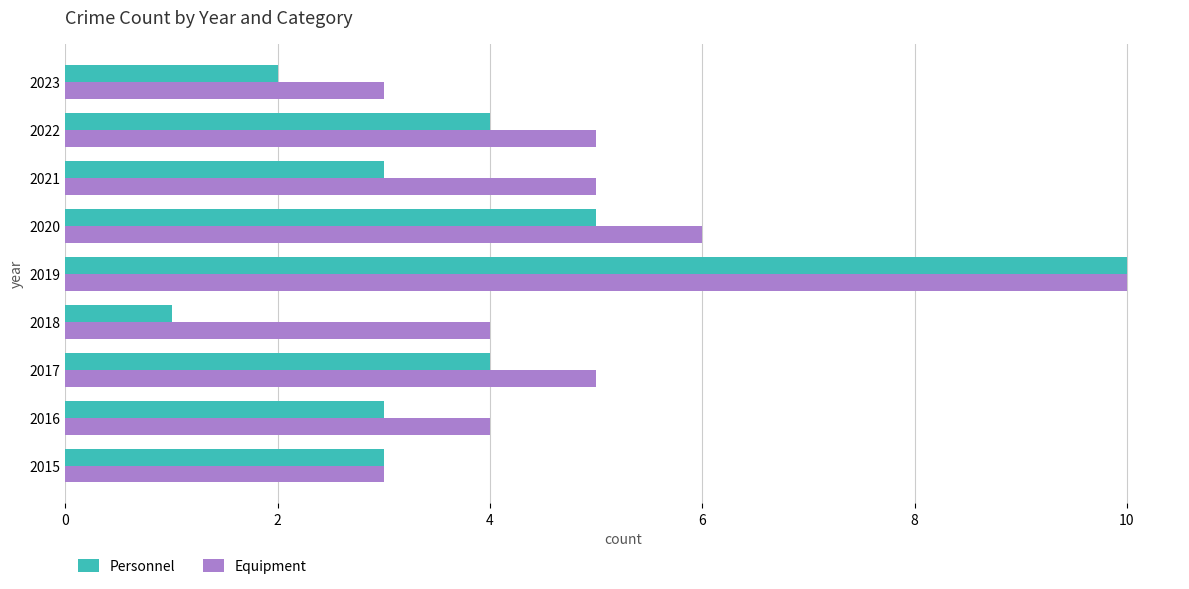

Which label corresponds to the largest value in the chart?

2019